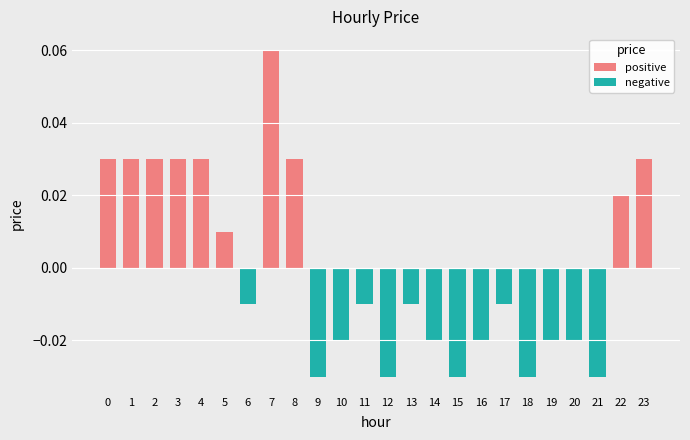

Reading right to left, what are all the values shown in this chart?

positive: 0.0	0.0	0.0	0.0	0.0	0.0	0.0	0.0	0.0	0.0	0.0	0.0	0.0	0.0	0.0	0.0	0.1	0.0	0.0	0.0	0.0	0.0	0.0	0.0
negative: 0.0	0.0	-0.0	-0.0	-0.0	-0.0	-0.0	-0.0	-0.0	-0.0	-0.0	-0.0	-0.0	-0.0	-0.0	0.0	0.0	-0.0	0.0	0.0	0.0	0.0	0.0	0.0